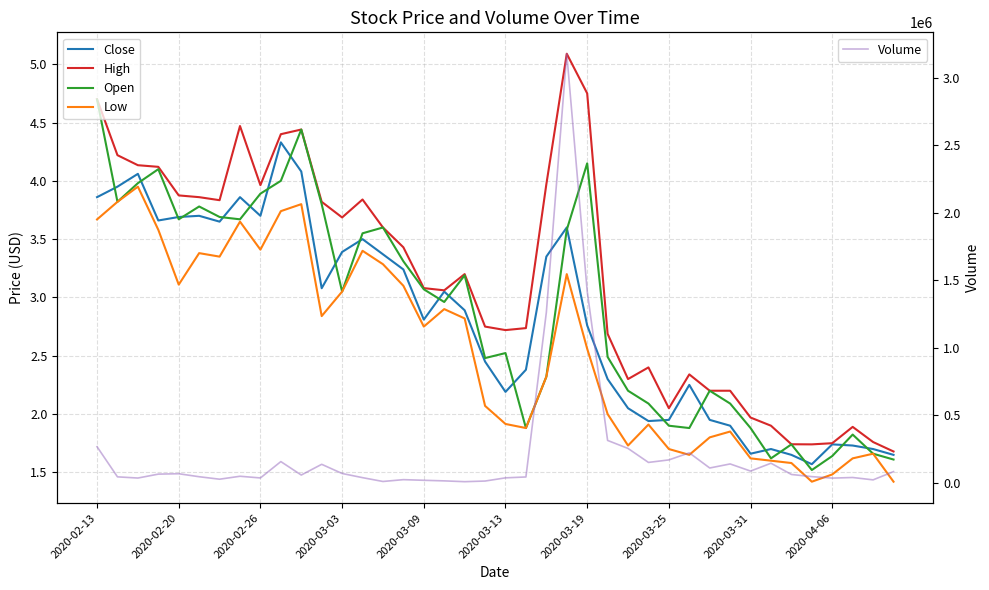

What is the difference between the second highest and minimum values in the High series?

3.1